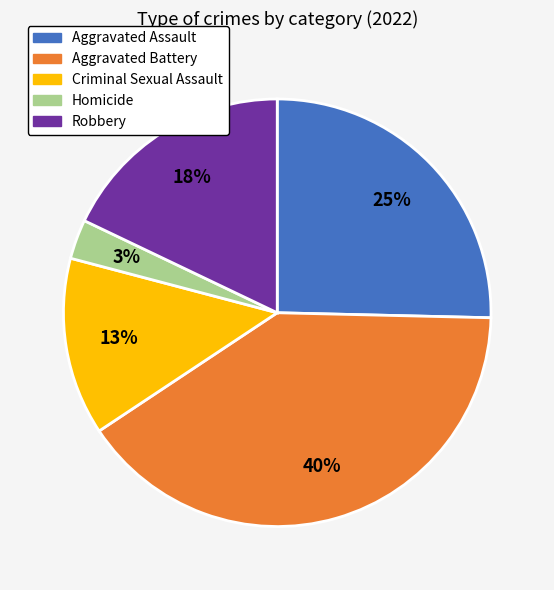

Do Robbery and Aggravated Assault together represent more than half of the pie?

No